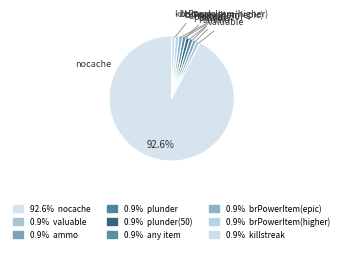

Is it true that ammo is 1% of the pie?

True